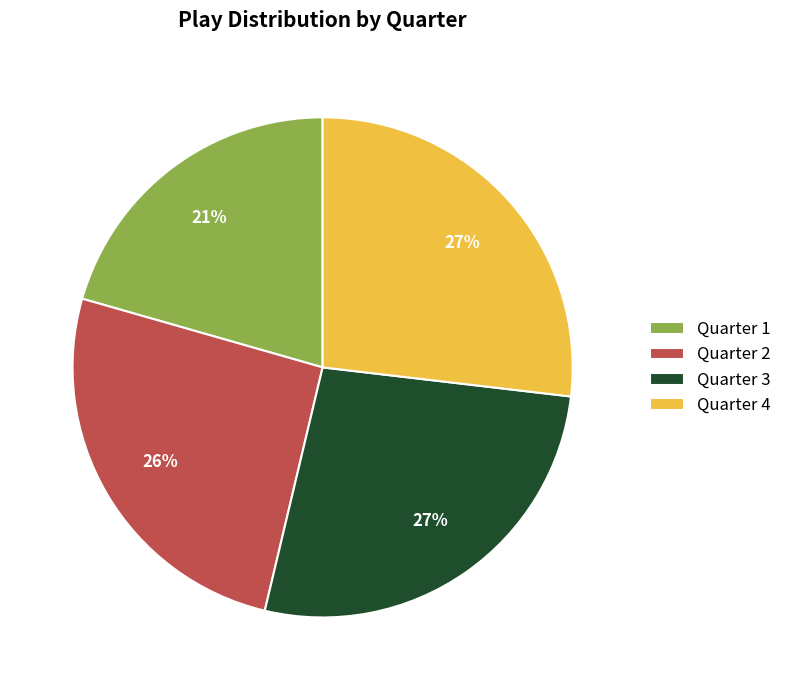

What percentage is the Quarter 3 slice, to the nearest percent?

27%